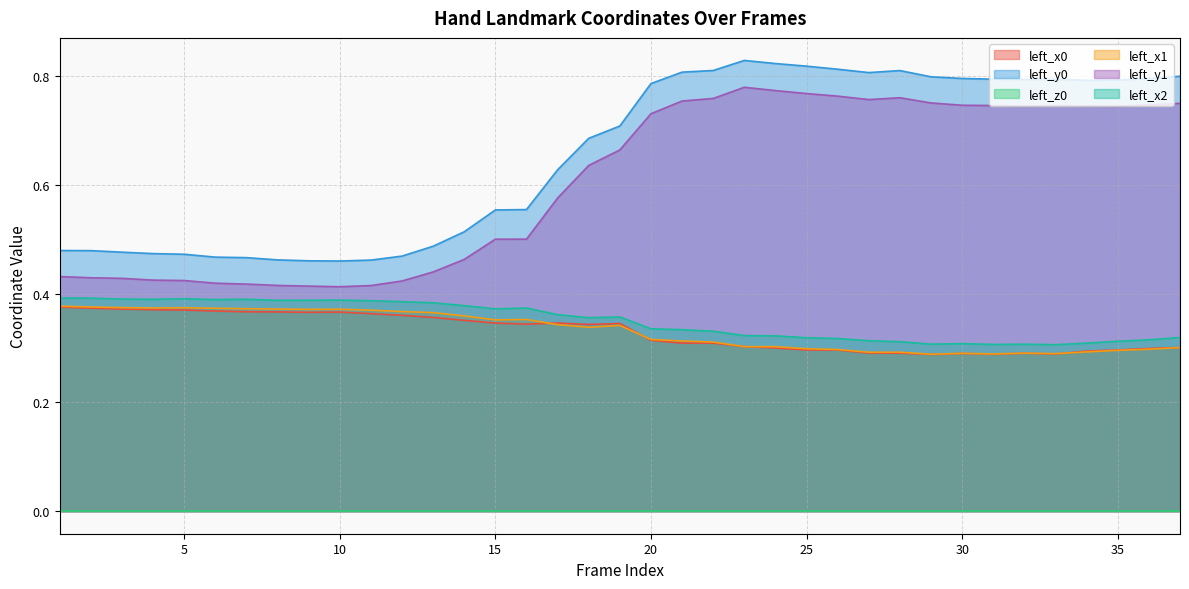

What is the difference between the second highest and second lowest values in the left_x1 series?

0.1